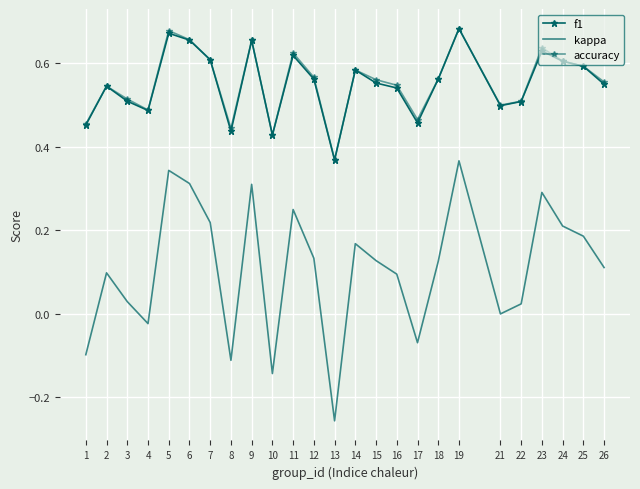

Reading left to right, list all the values displayed in this chart.

f1: 0.5	0.5	0.5	0.5	0.7	0.7	0.6	0.4	0.7	0.4	0.6	0.6	0.4	0.6	0.6	0.5	0.5	0.6	0.7	0.5	0.5	0.6	0.6	0.6	0.5
kappa: -0.1	0.1	0.0	-0.0	0.3	0.3	0.2	-0.1	0.3	-0.1	0.2	0.1	-0.3	0.2	0.1	0.1	-0.1	0.1	0.4	0.0	0.0	0.3	0.2	0.2	0.1
accuracy: 0.5	0.5	0.5	0.5	0.7	0.7	0.6	0.4	0.7	0.4	0.6	0.6	0.4	0.6	0.6	0.5	0.5	0.6	0.7	0.5	0.5	0.6	0.6	0.6	0.6